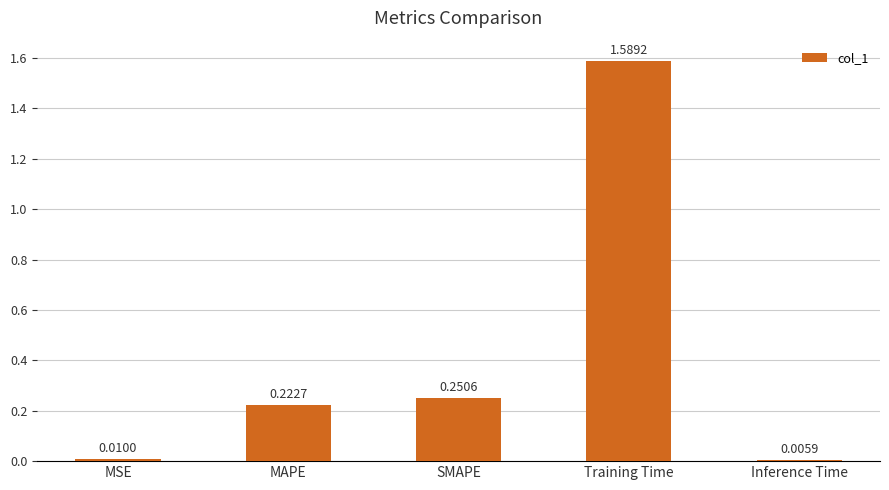

Rank the categories by value from lowest to highest.

Inference Time, MSE, MAPE, SMAPE, Training Time